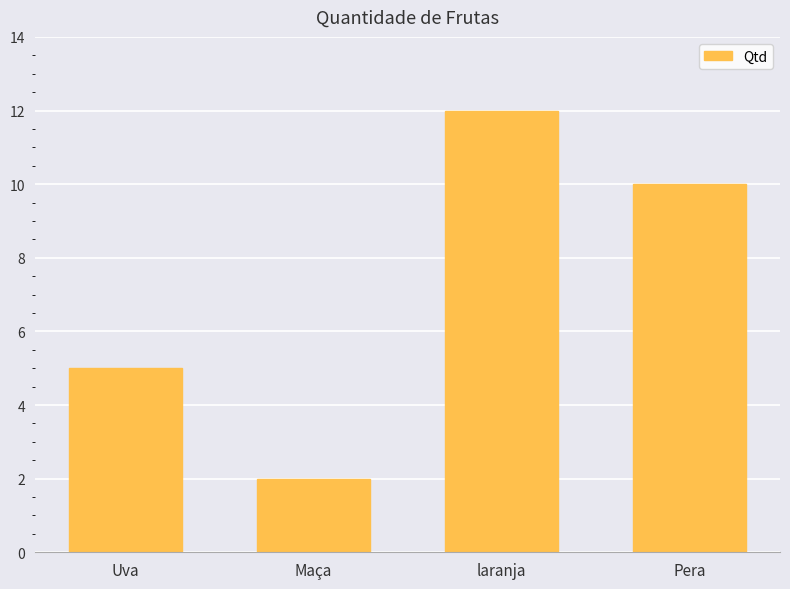

Count the number of data series in this chart.

1